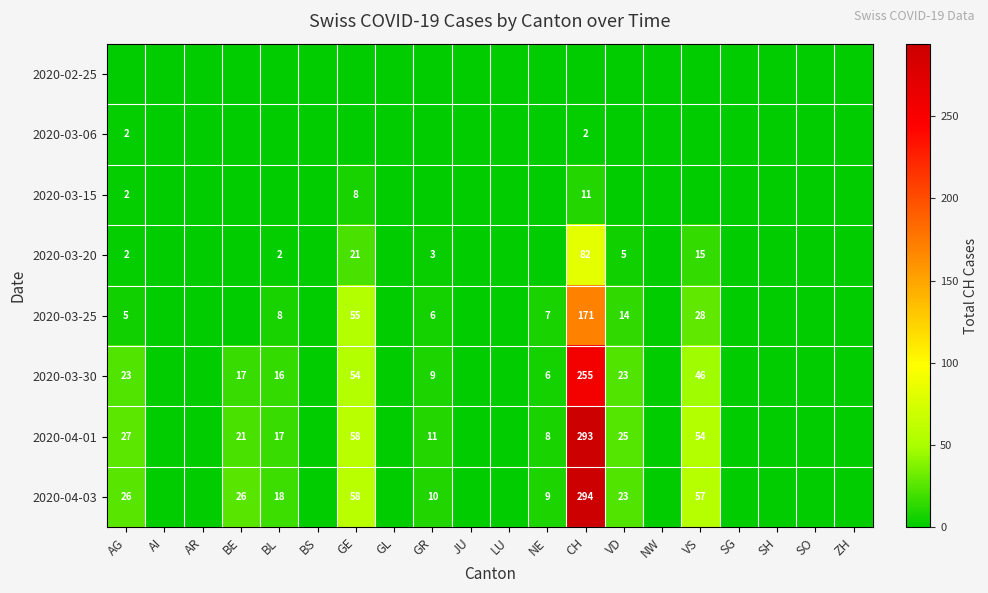

What is the sum of the 2020-03-20 values at BL and GE?

23